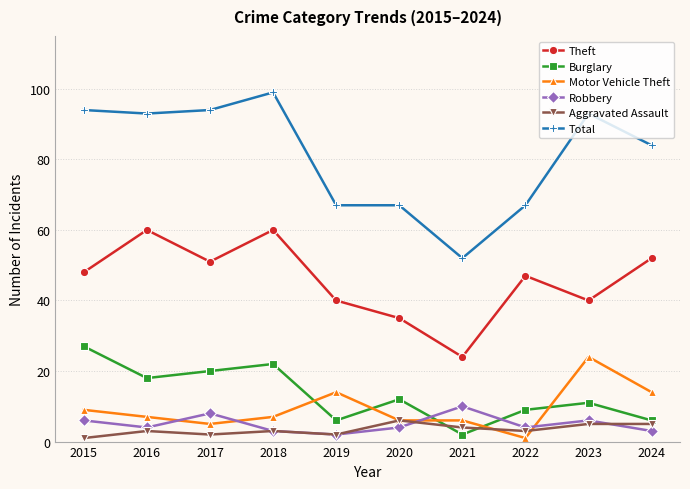

At which category is the sum across all series the highest?

2018